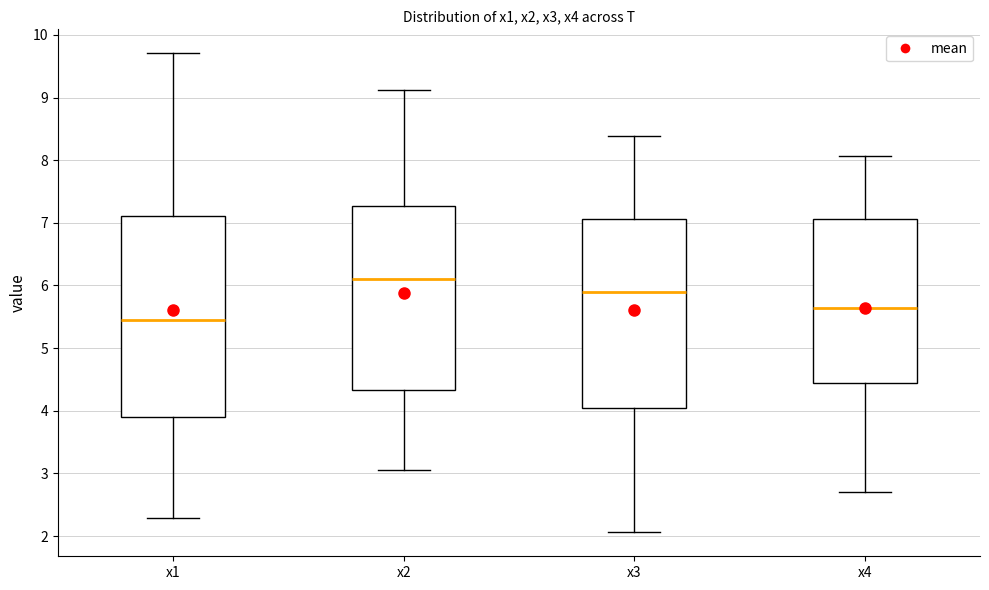

Reading left to right, transcribe this box plot: for each box, give where its median line is, the range the box spans, and where its two whiskers end, as read against the y-axis. The values are not printed on the chart, so give them approximately, as read against the axis.

x1: median 5.4, box 3.9 to 7.1, whiskers 2.3 to 9.7
x2: median 6.1, box 4.3 to 7.3, whiskers 3.1 to 9.1
x3: median 5.9, box 4.0 to 7.1, whiskers 2.1 to 8.4
x4: median 5.6, box 4.4 to 7.1, whiskers 2.7 to 8.1